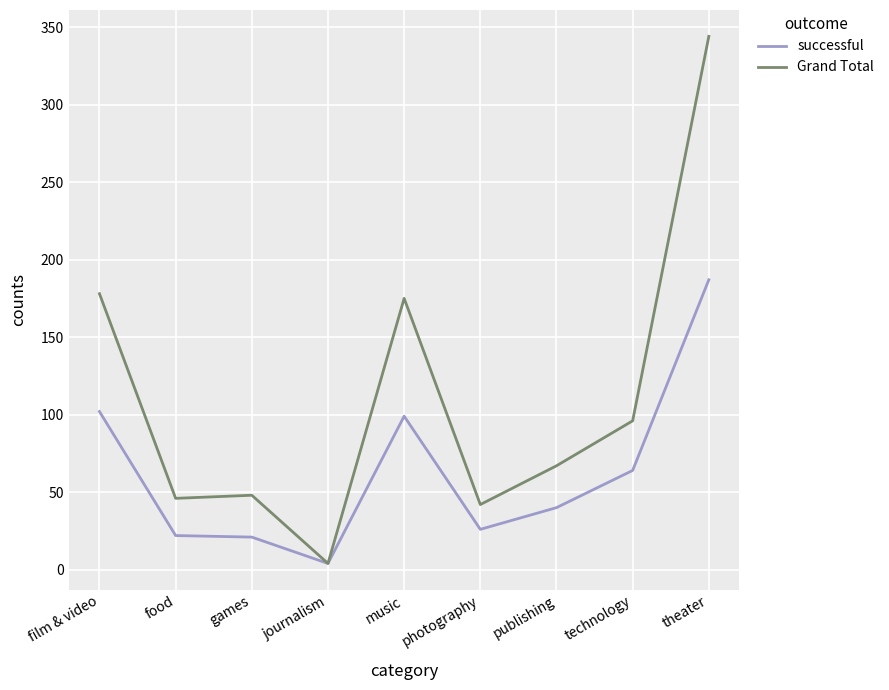

List the series in order of their overall mean, highest first.

Grand Total, successful